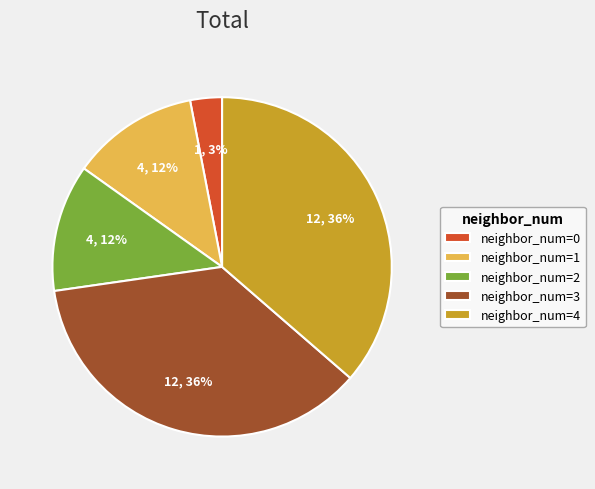

Combined, do neighbor_num=4 and neighbor_num=0 account for over 50%?

No